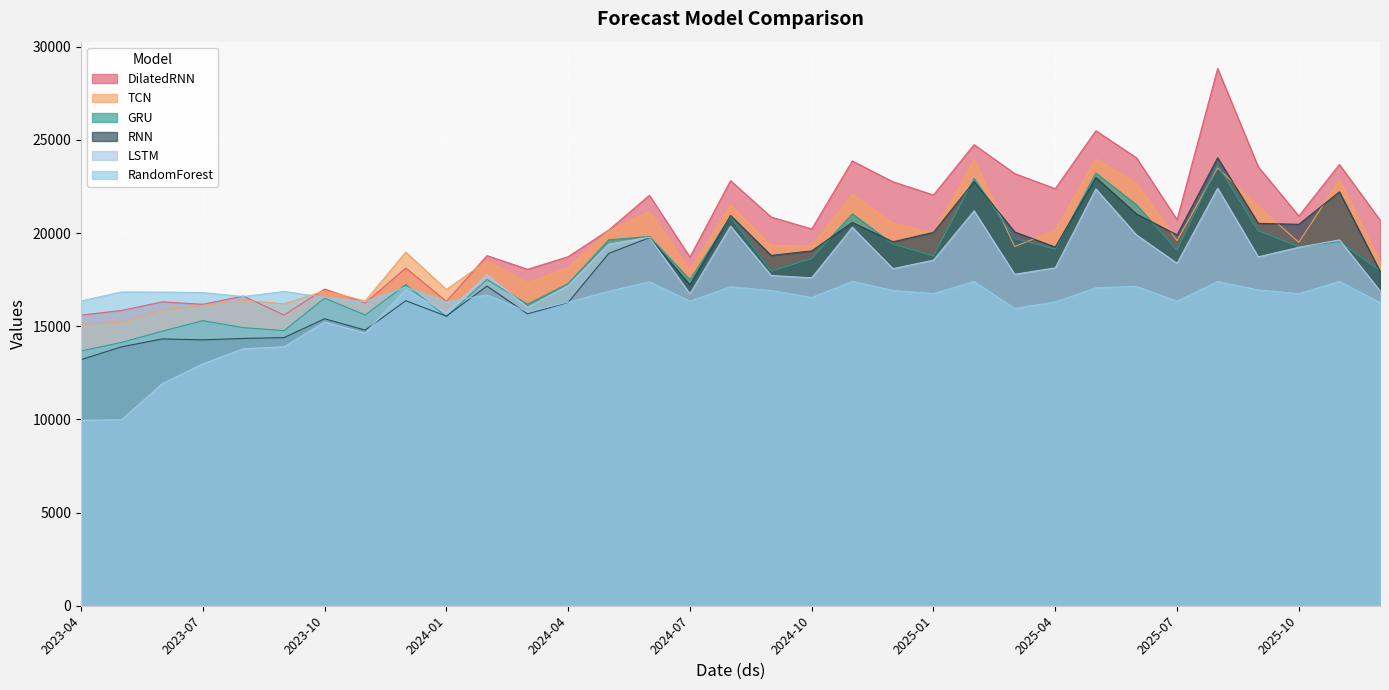

How many data points in RNN are above 18910?

17